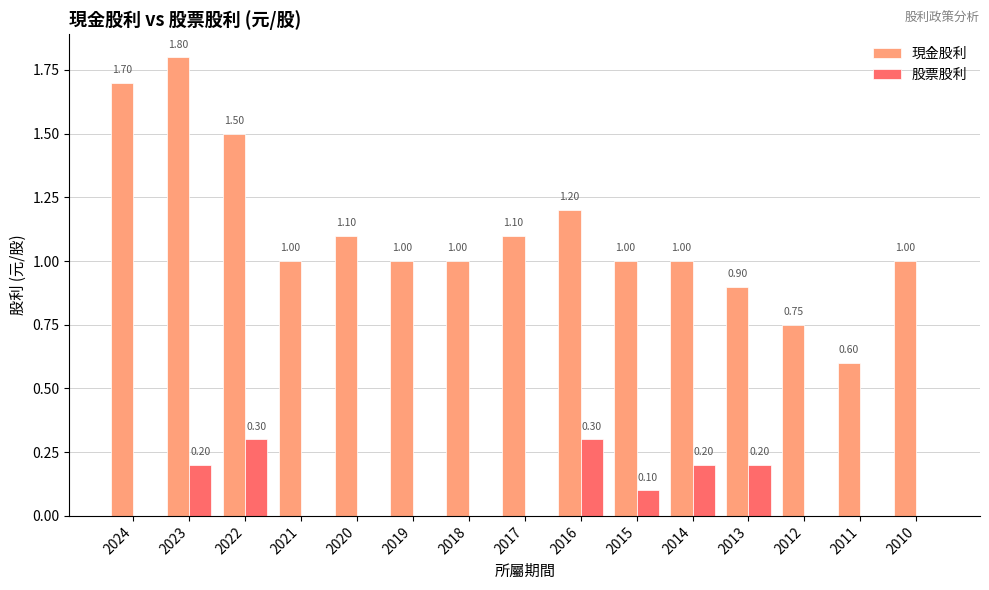

Between 2024 and 2011, which series saw the biggest shift?

現金股利